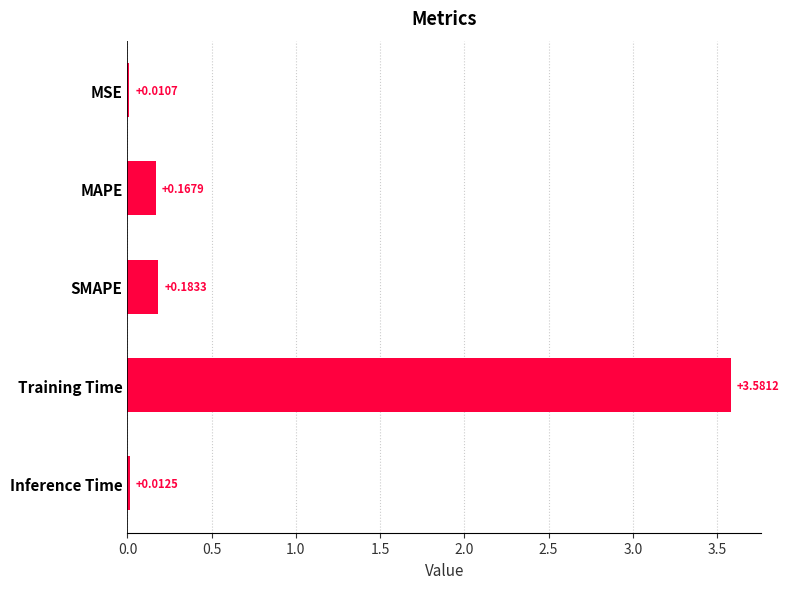

At which category does the chart reach its peak across all series?

Training Time